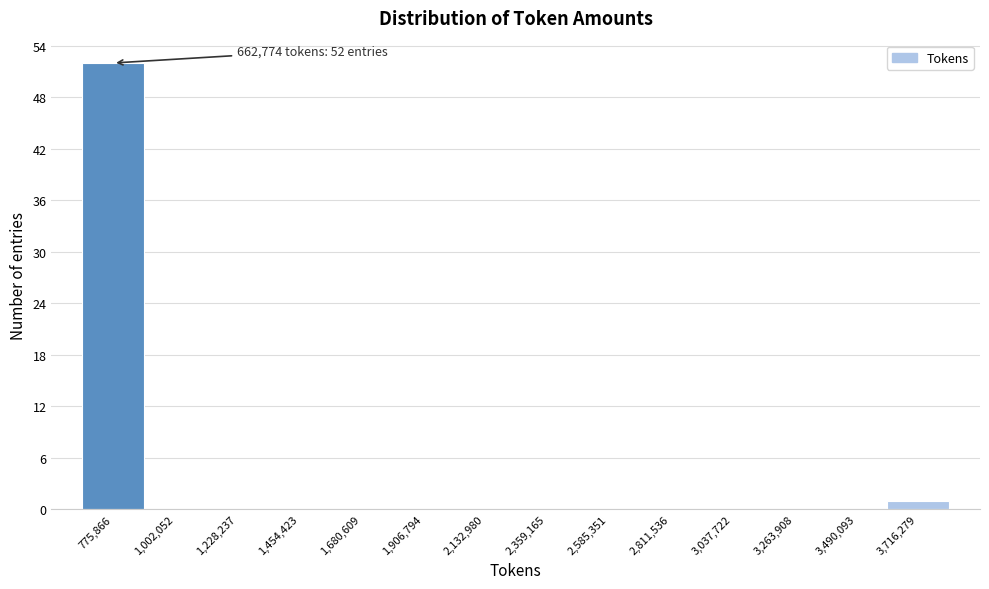

Which range on the x-axis has the tallest bar?

650000 to 900000